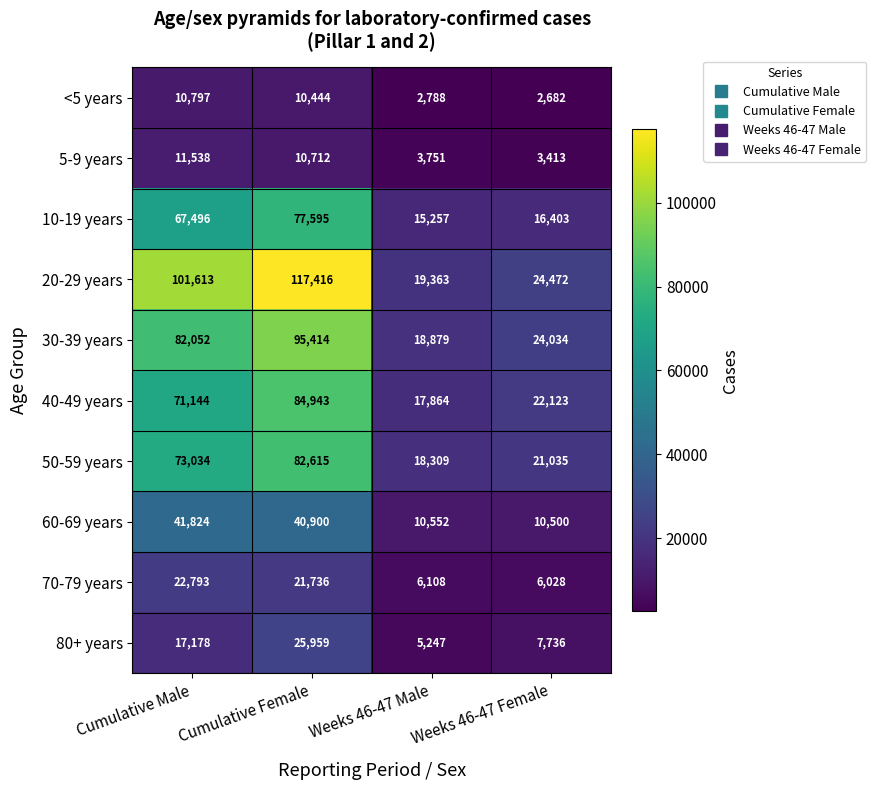

What is the difference between the highest and lowest values at Cumulative Male?

90816